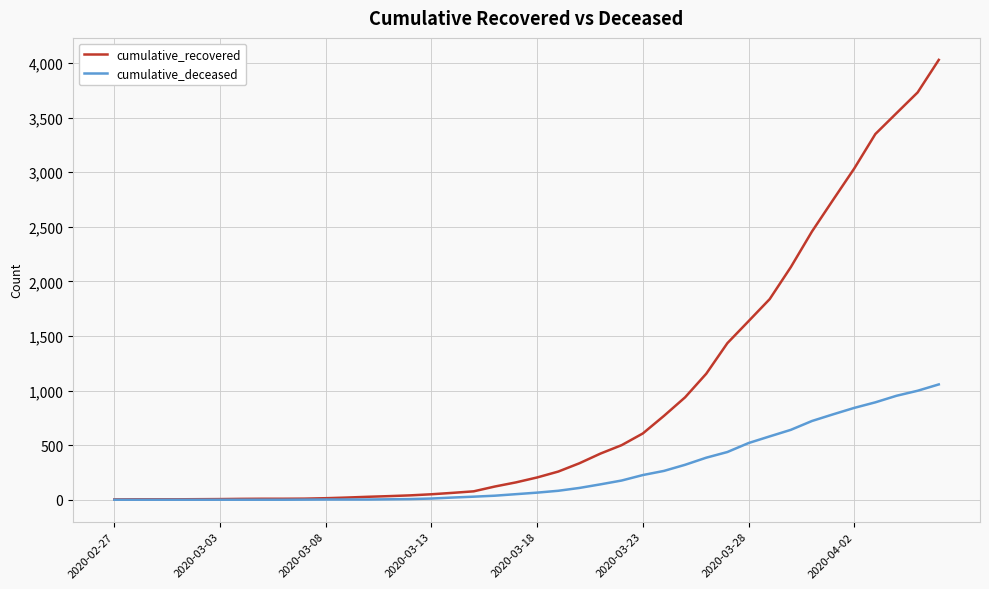

Which series has the largest total across all categories?

cumulative_recovered